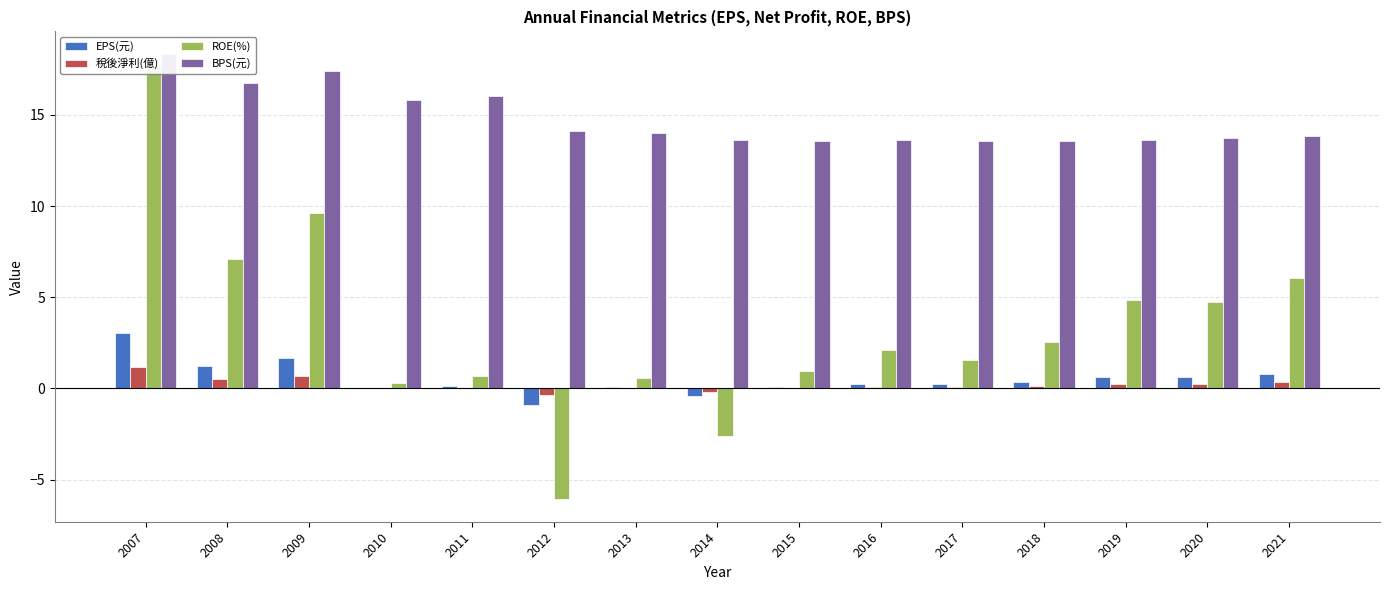

How many data points in ROE(%) are above 2?

8